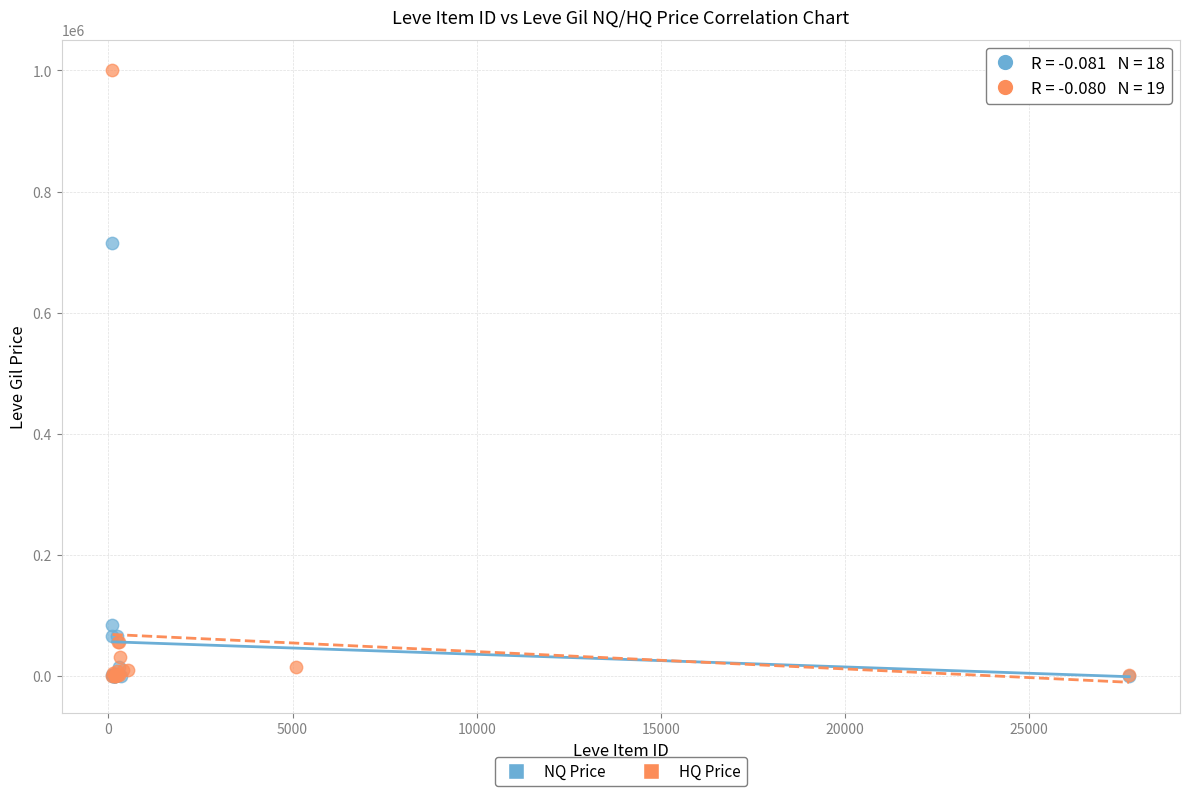

Which series has the widest spread of Y values?

HQ Price